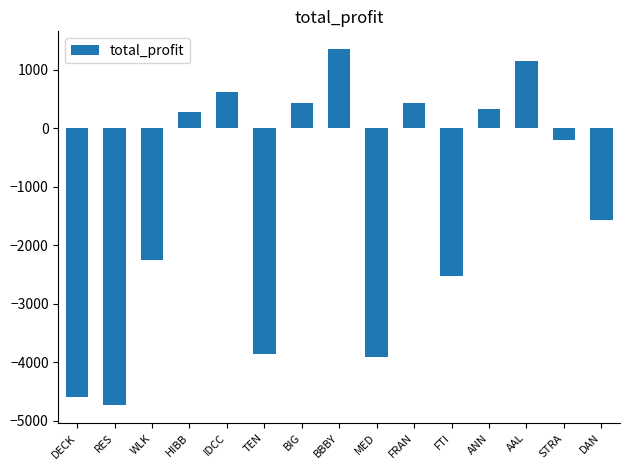

What is the difference between the maximum and minimum values?

6088.2